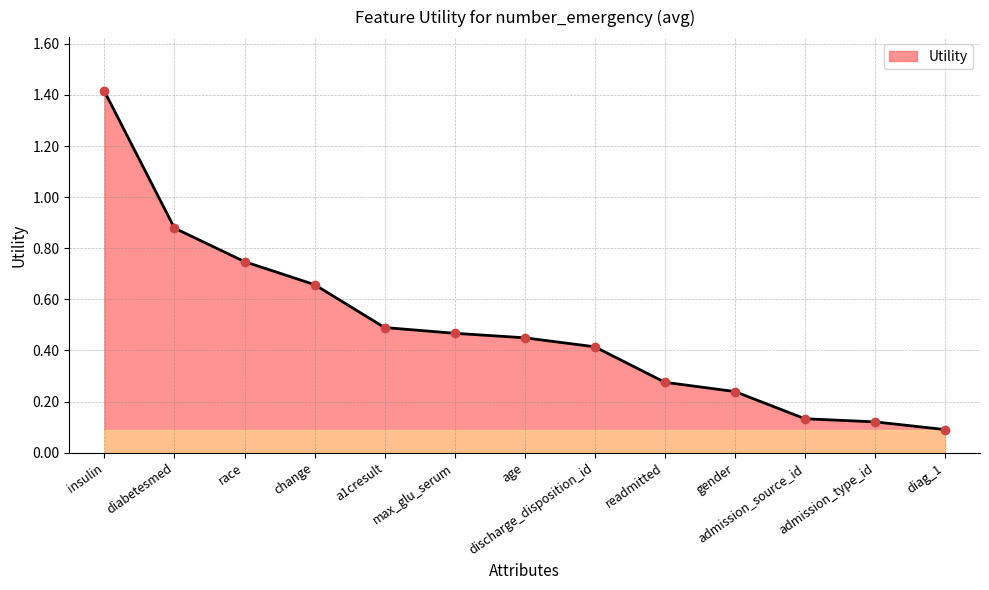

How many lines are shown in the chart?

1